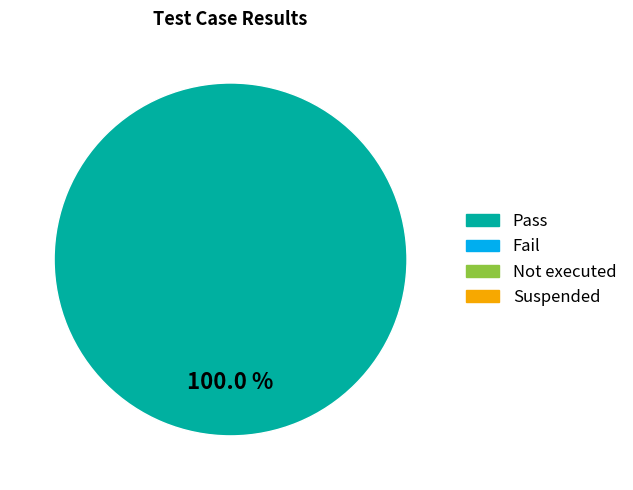

Is there a majority slice in this chart?

Yes